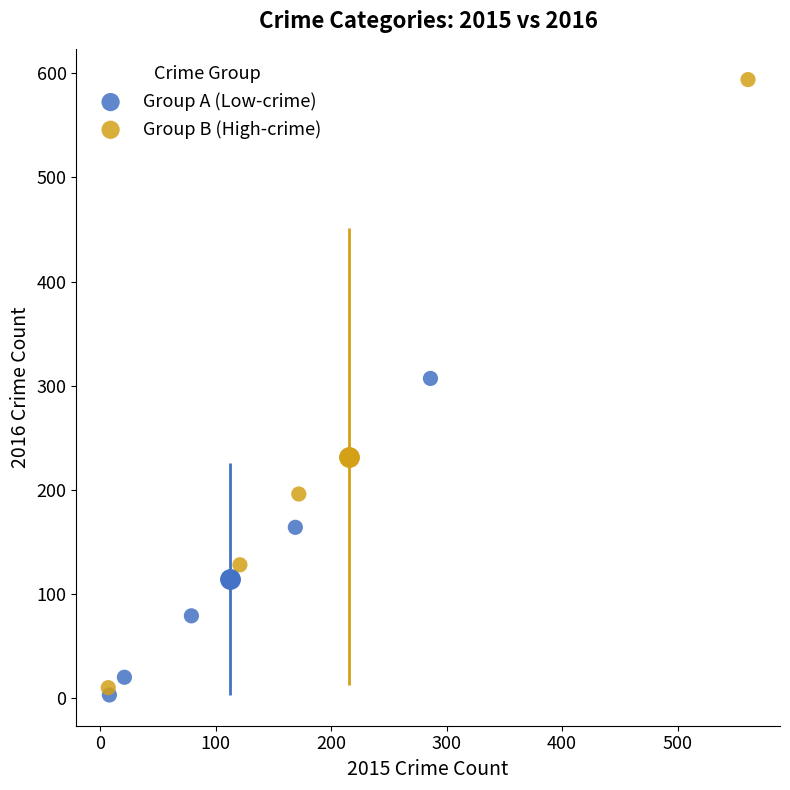

What are all the series names shown in the legend?

Group A (Low-crime), Group B (High-crime)